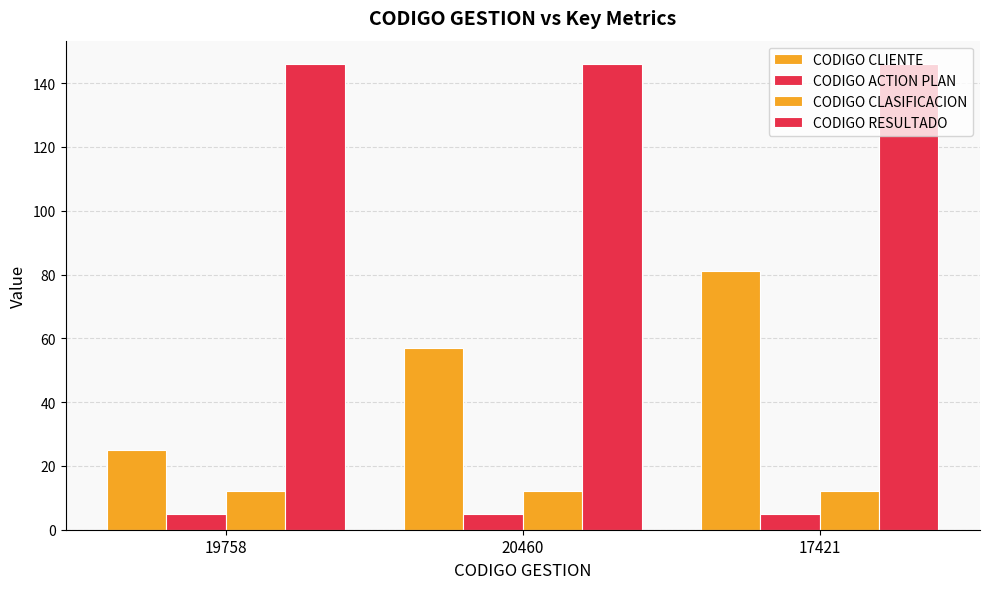

Reading right to left, transcribe all the data shown in this chart.

CODIGO CLIENTE: 81	57	25
CODIGO ACTION PLAN: 5	5	5
CODIGO CLASIFICACION: 12	12	12
CODIGO RESULTADO: 146	146	146